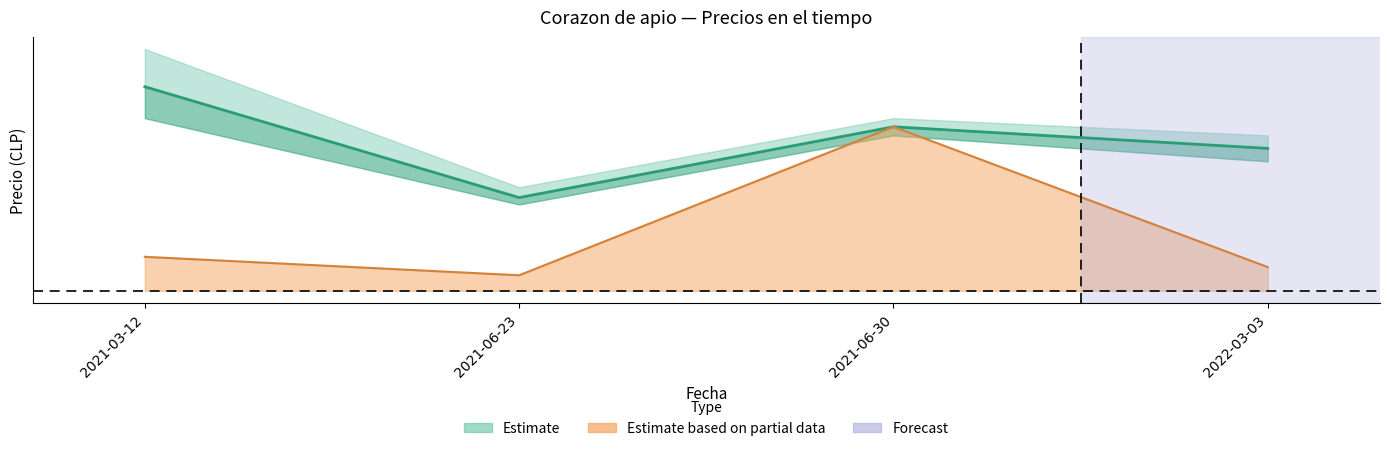

The chart shows a value of 0.8 at 2021-03-12. True or false?

True